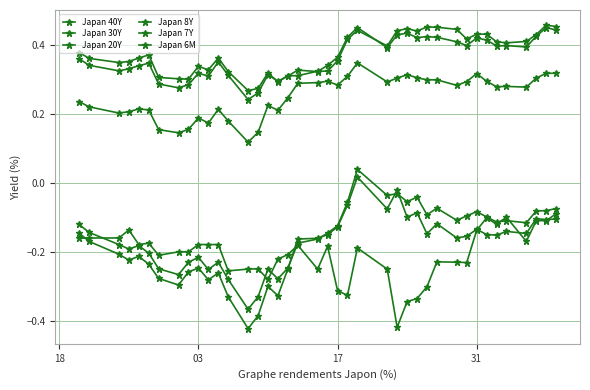

At how many categories does at least one series exceed 0?

40